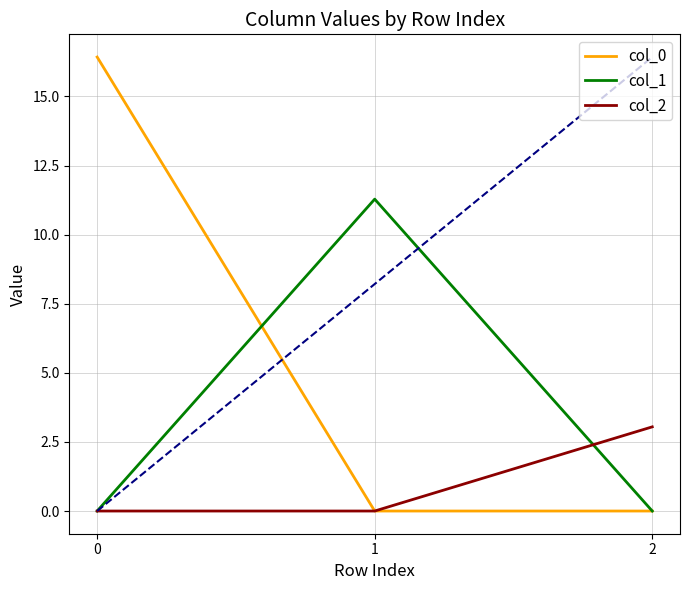

Is the value of col_1 at 1 greater than the value of col_2 at 0?

Yes